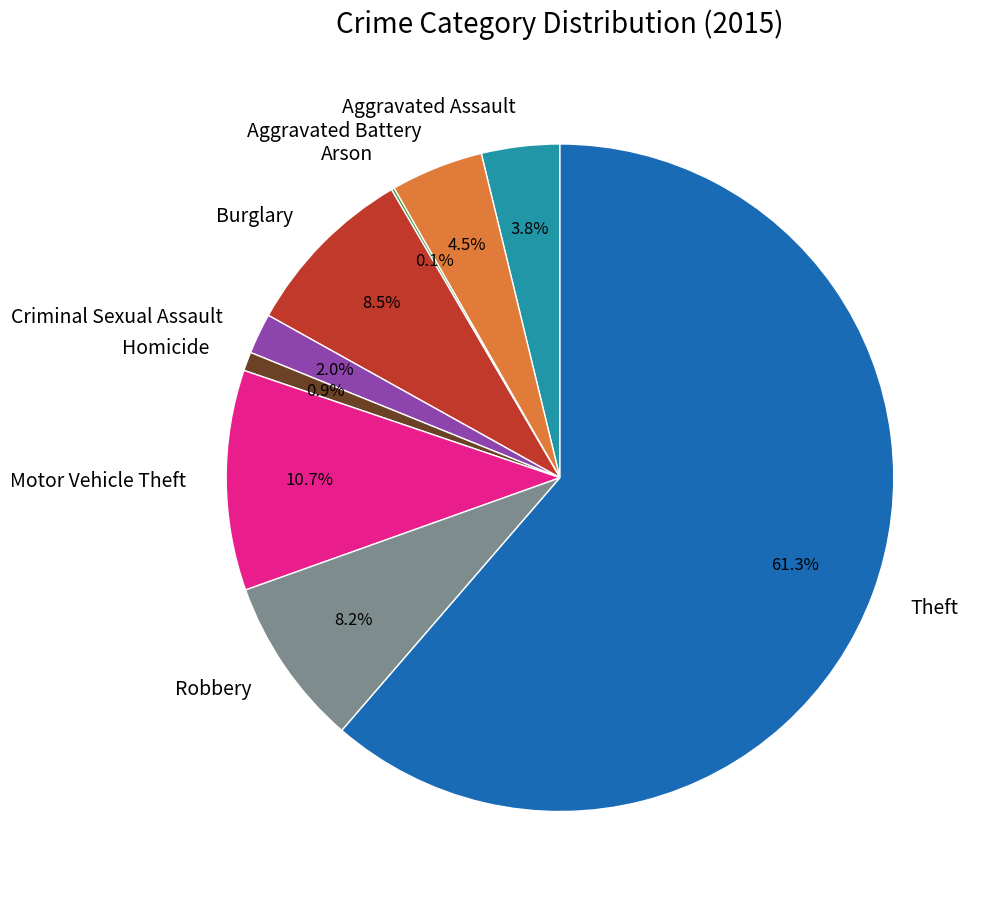

True or false: Robbery accounts for 8% of the total.

True